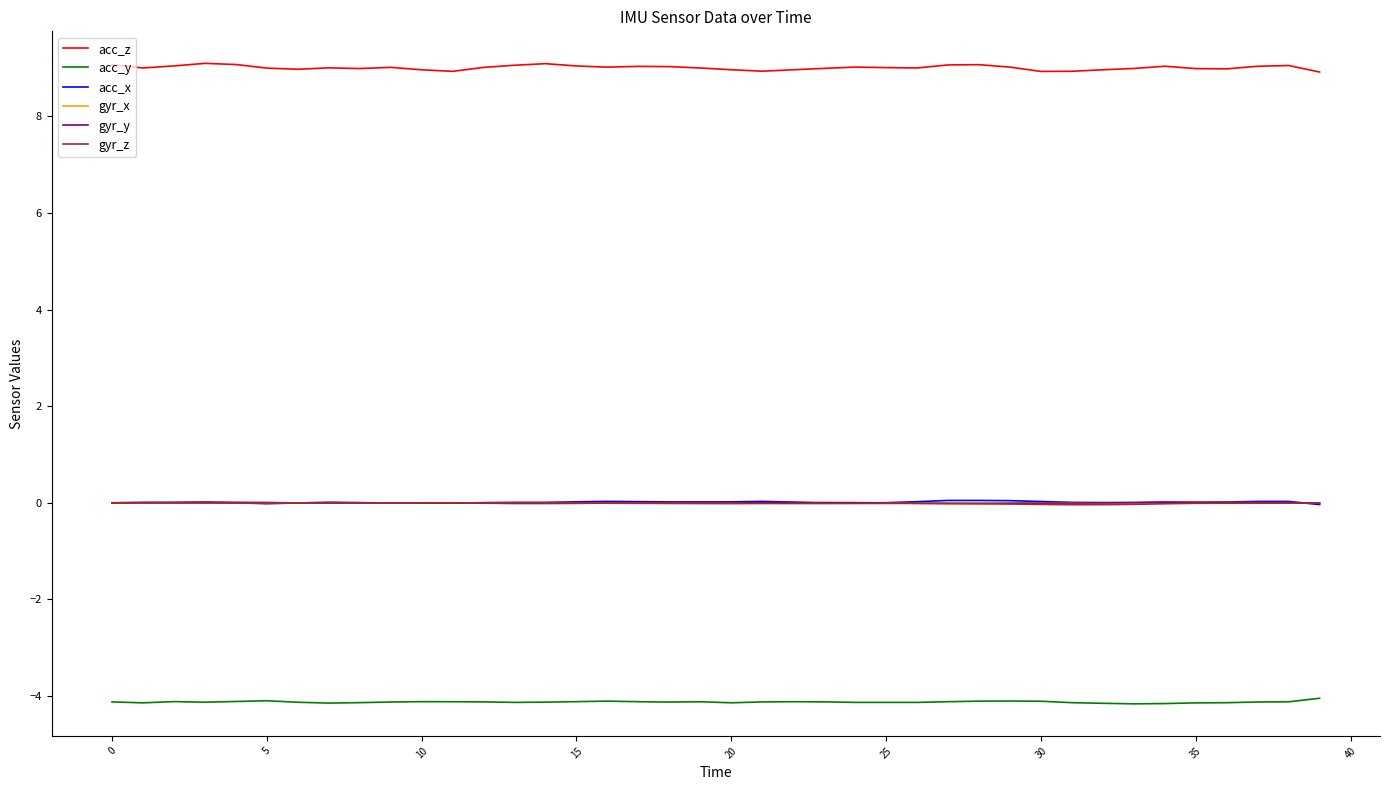

Which series has the largest range (max minus min)?

acc_z